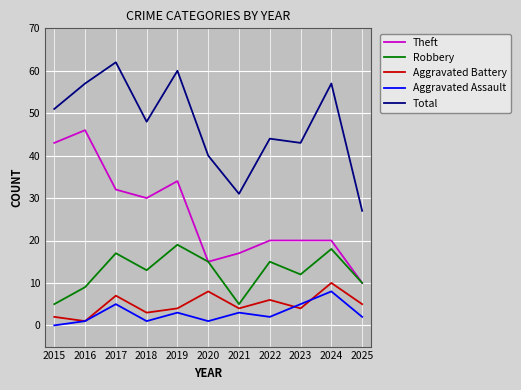

True or false: Theft and Aggravated Battery intersect in this chart.

False